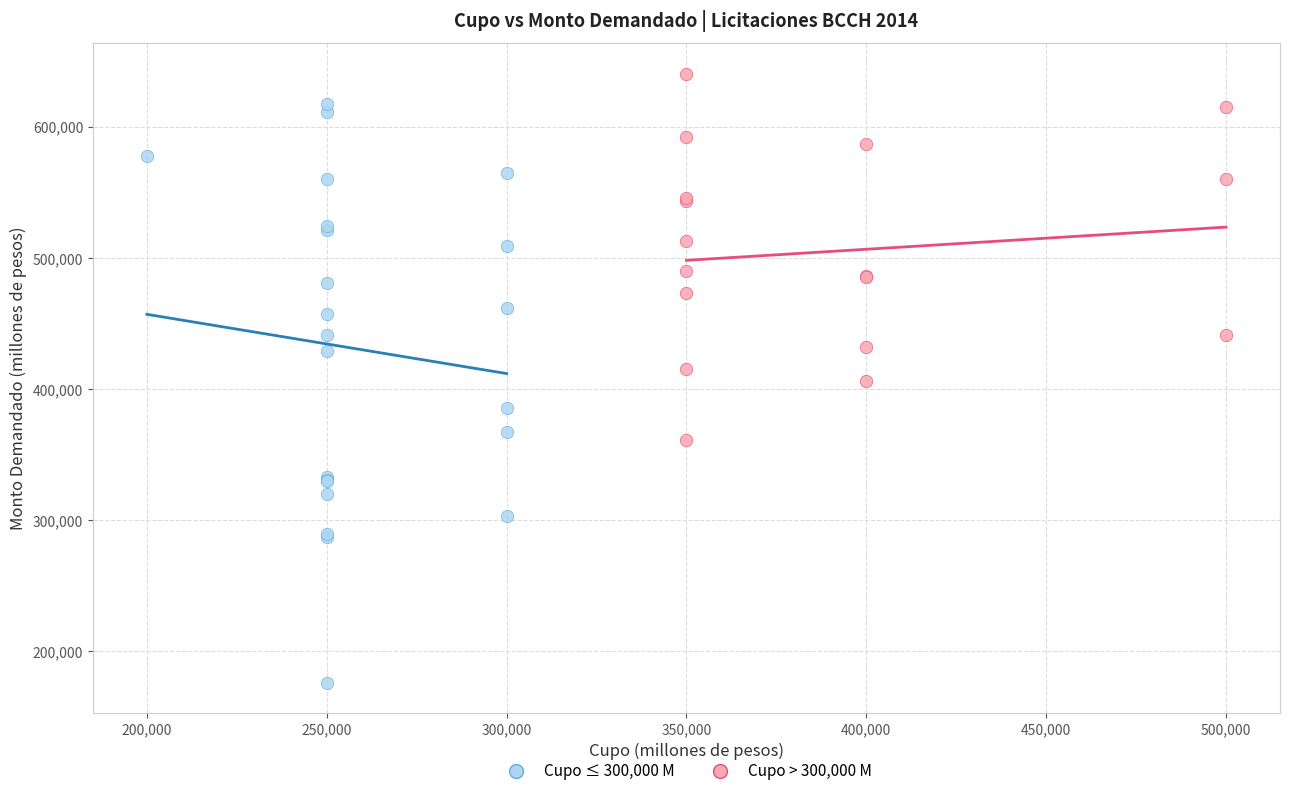

Which series has the largest Y range (max minus min)?

Cupo ≤ 300,000 M